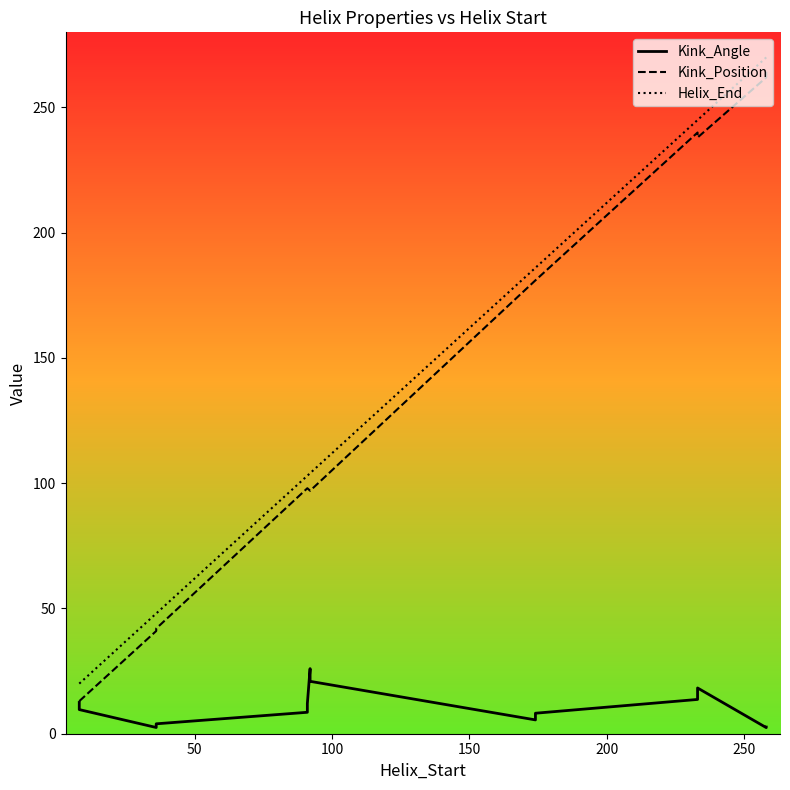

Reading left to right, extract all data points from this chart.

Kink_Angle: 12.5	9.6	2.5	4.0	8.6	12.0	26.0	20.9	5.5	8.2	13.7	18.3	2.4	2.7
Kink_Position: 13.0	13.0	41.0	42.0	98.0	98.0	97.0	97.0	181.0	181.0	240.0	238.0	262.0	265.0
Helix_End: 20.0	20.0	48.0	48.0	103.0	103.0	104.0	104.0	186.0	186.0	245.0	245.0	270.0	270.0